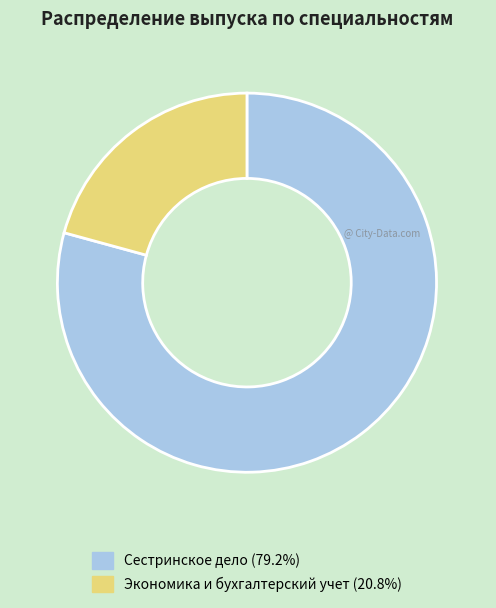

Do Экономика и бухгалтерский учет and Сестринское дело together represent more than half of the pie?

Yes